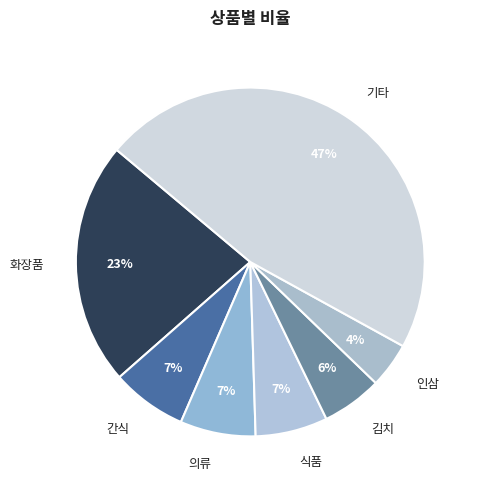

To the nearest percent, what portion does 의류 represent?

7%